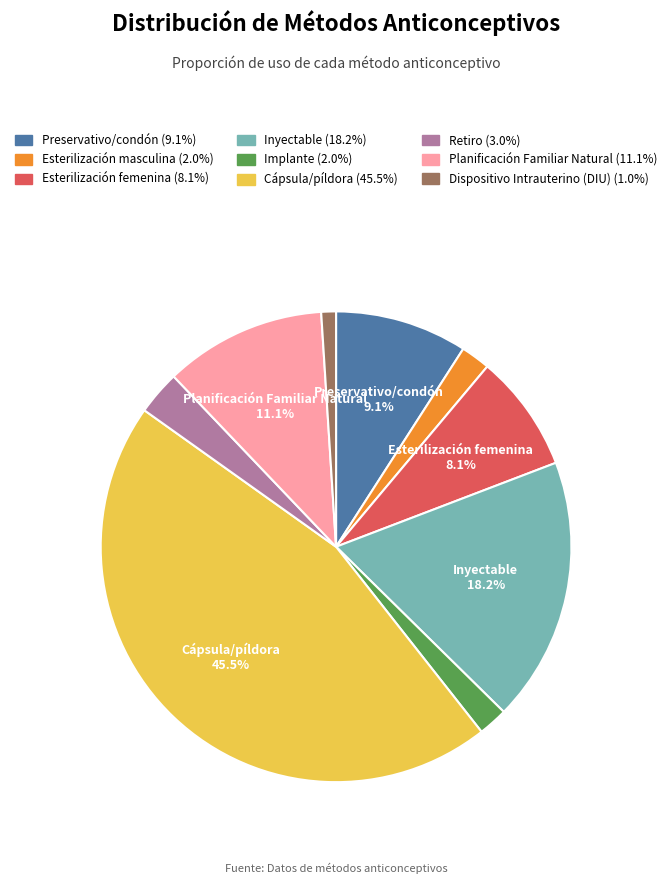

Is there a majority slice in this chart?

No